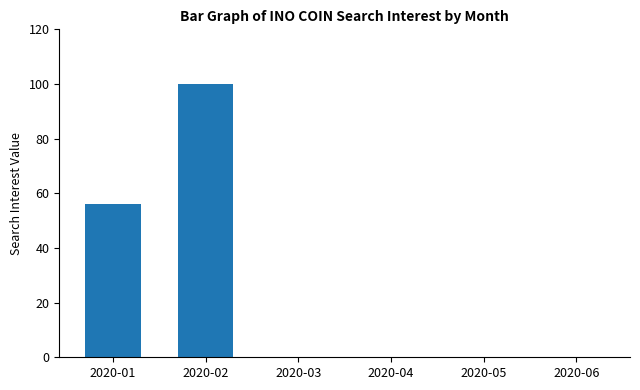

What is the change in value from 2020-02 to 2020-04?

-100